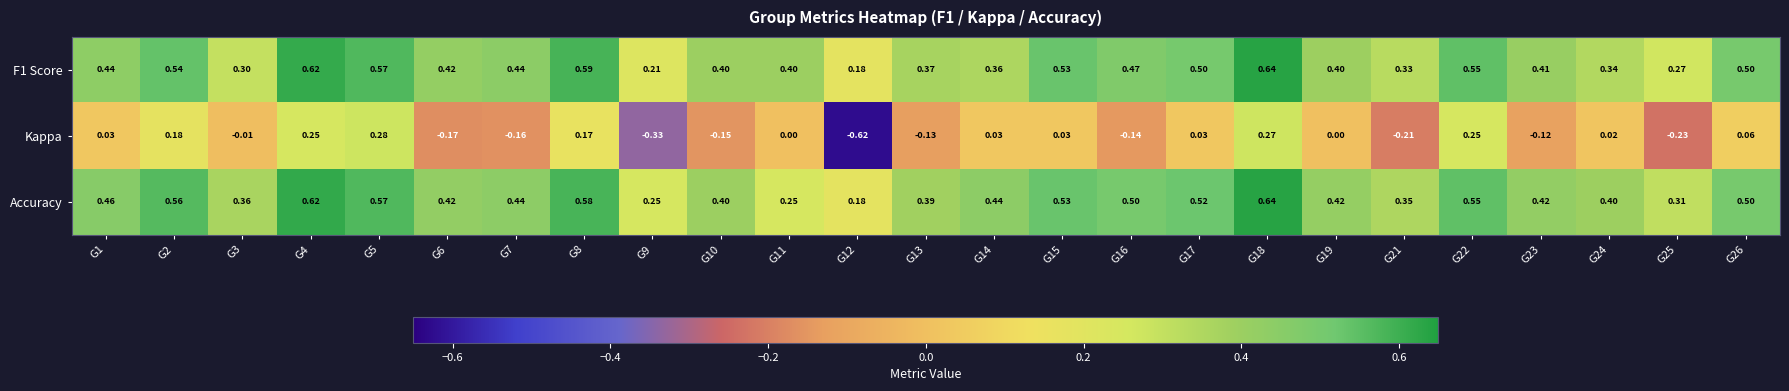

Is the value of F1 Score at G8 greater than the value of Accuracy at G17?

Yes